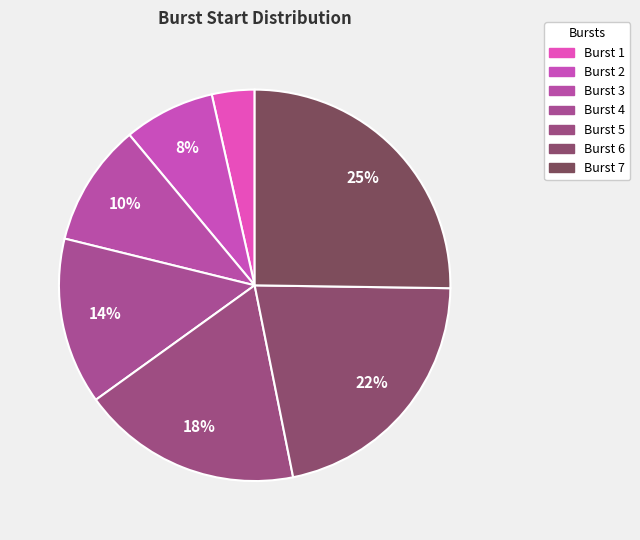

To the nearest percent, what portion does Burst 4 represent?

14%